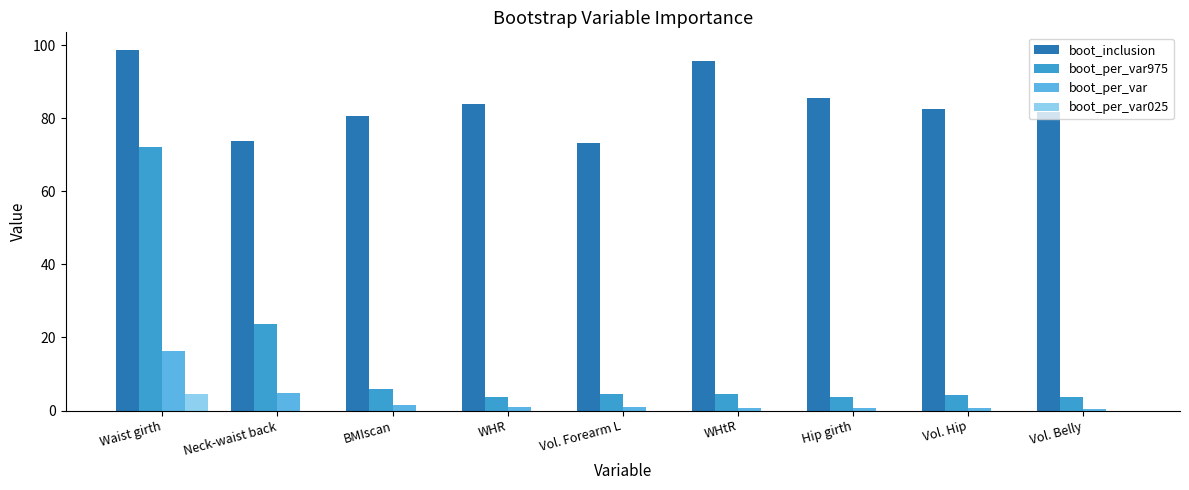

What is the average value of the boot_per_var series?

3.0